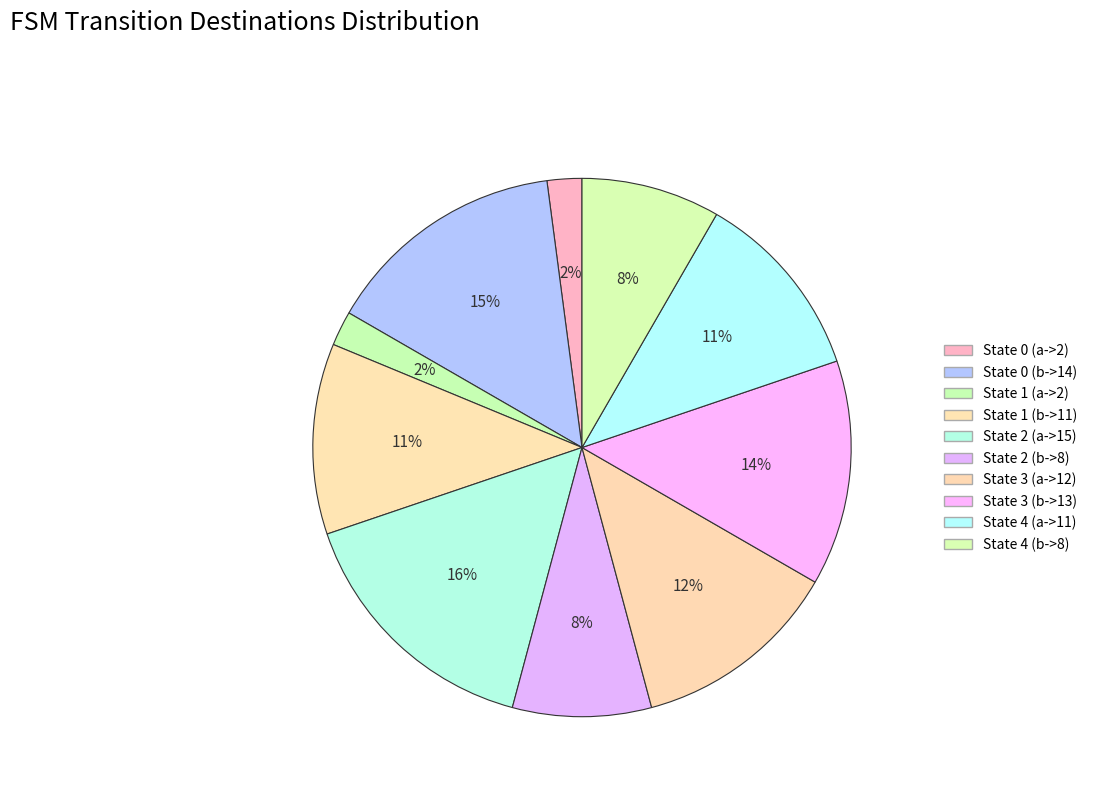

To the nearest percent, what portion does State 3 (a->12) represent?

12%